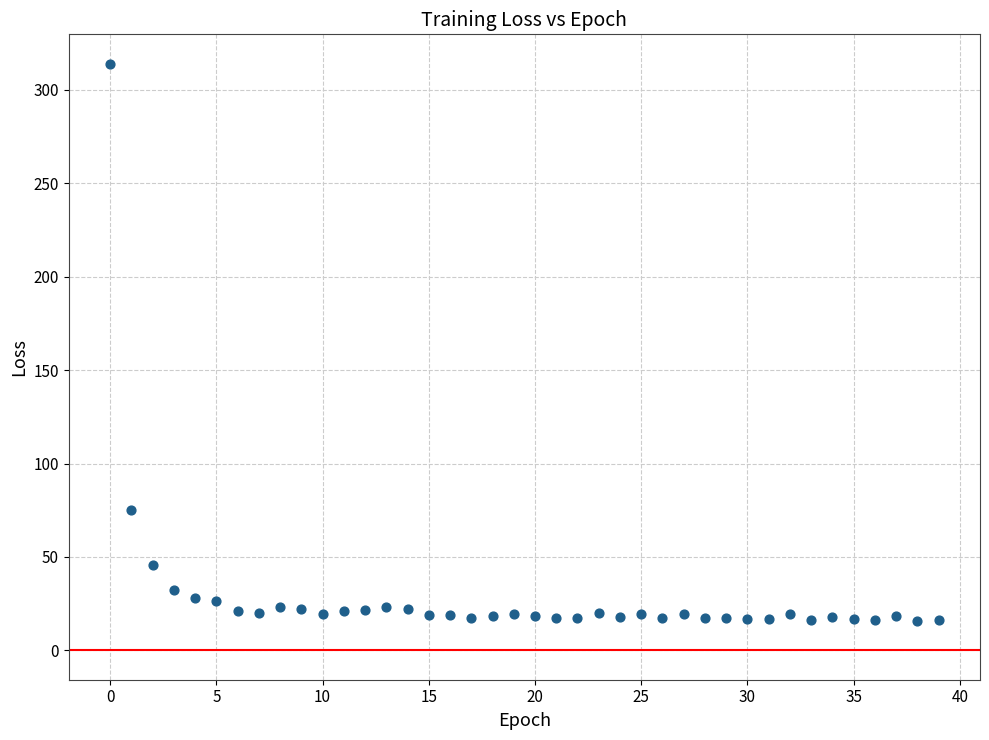

What Y value in the scatter plot is closest to 164?

75.2